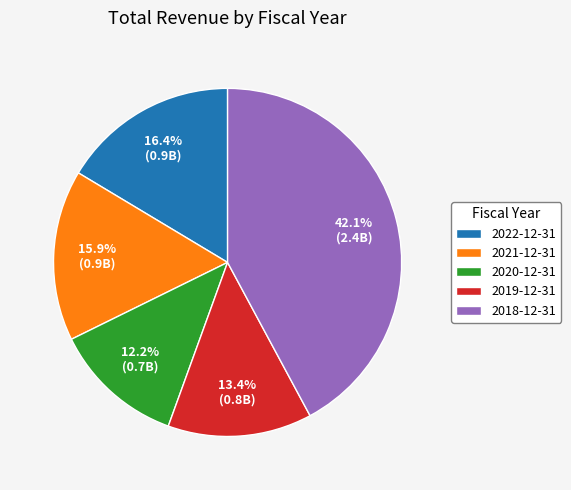

What percentage do 2022-12-31 and 2020-12-31 together represent?

28.6%